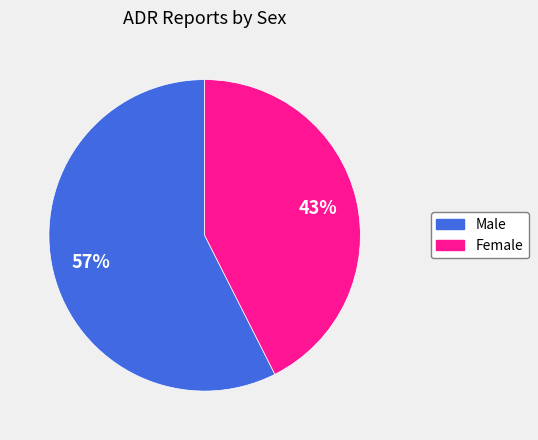

Rank the categories by value from lowest to highest.

Female, Male